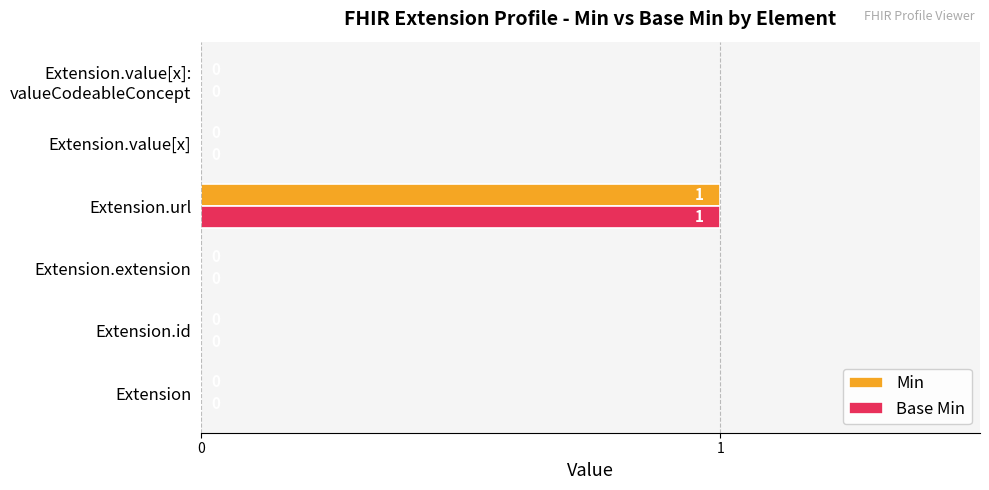

Which category has the highest value across all series?

Extension.url